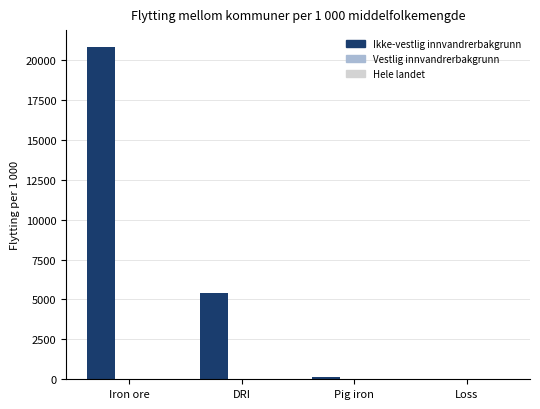

Which has a higher value, Iron ore or Pig iron?

Iron ore